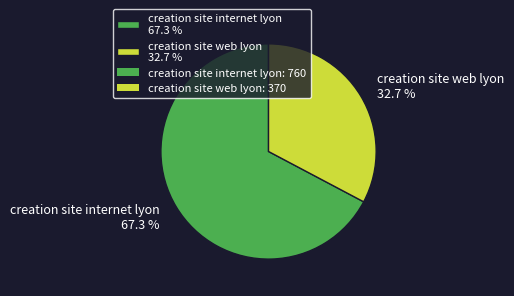

To the nearest percent, what is the difference between the creation site web lyon and creation site internet lyon slice percentages?

35%